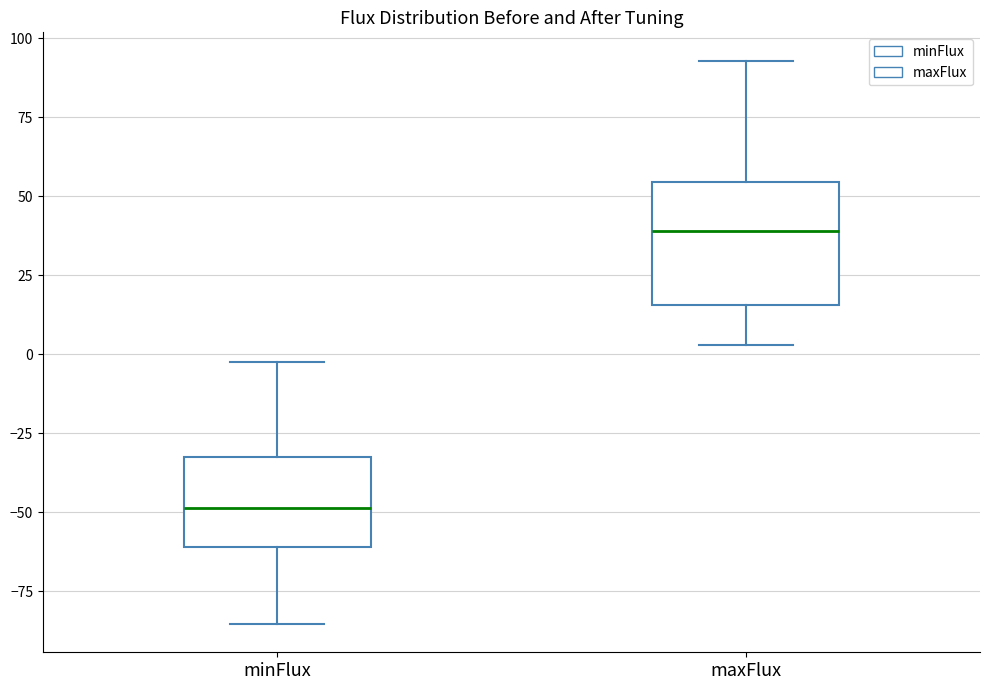

Which box's median line is the highest?

maxFlux